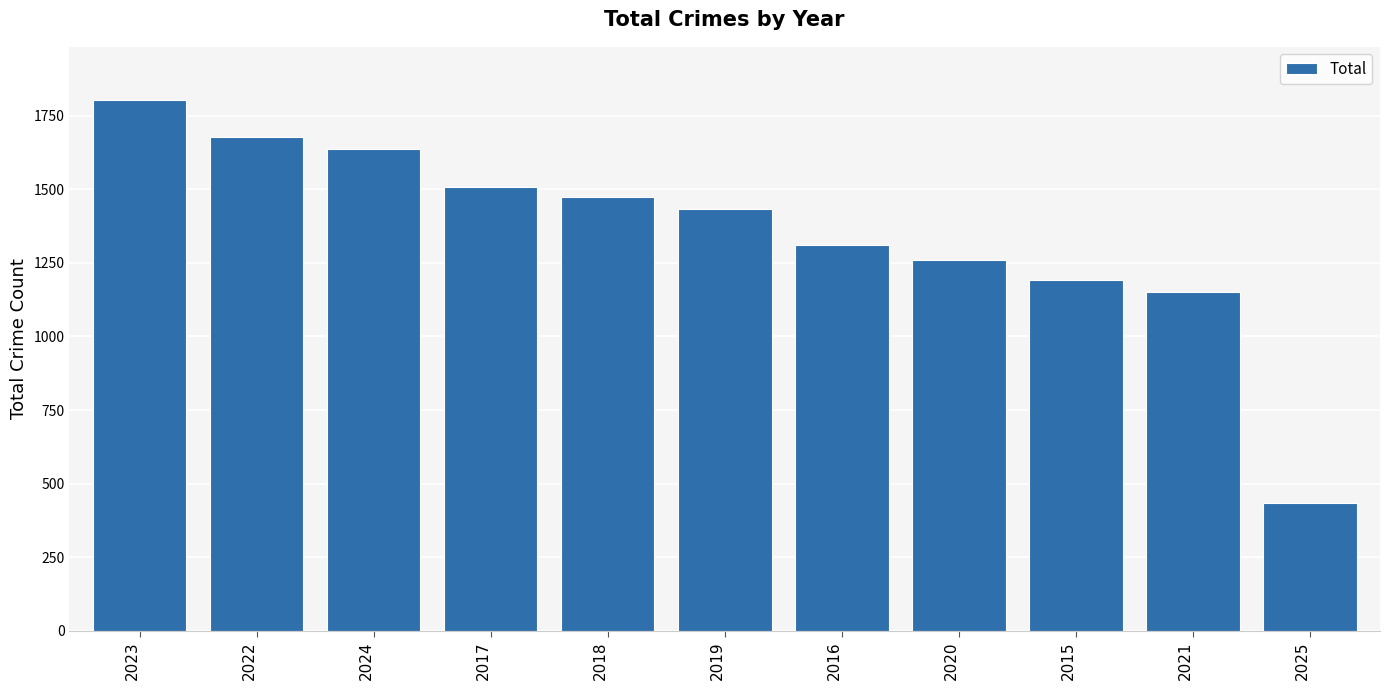

List the labels in order of value, largest first.

2023, 2022, 2024, 2017, 2018, 2019, 2016, 2020, 2015, 2021, 2025